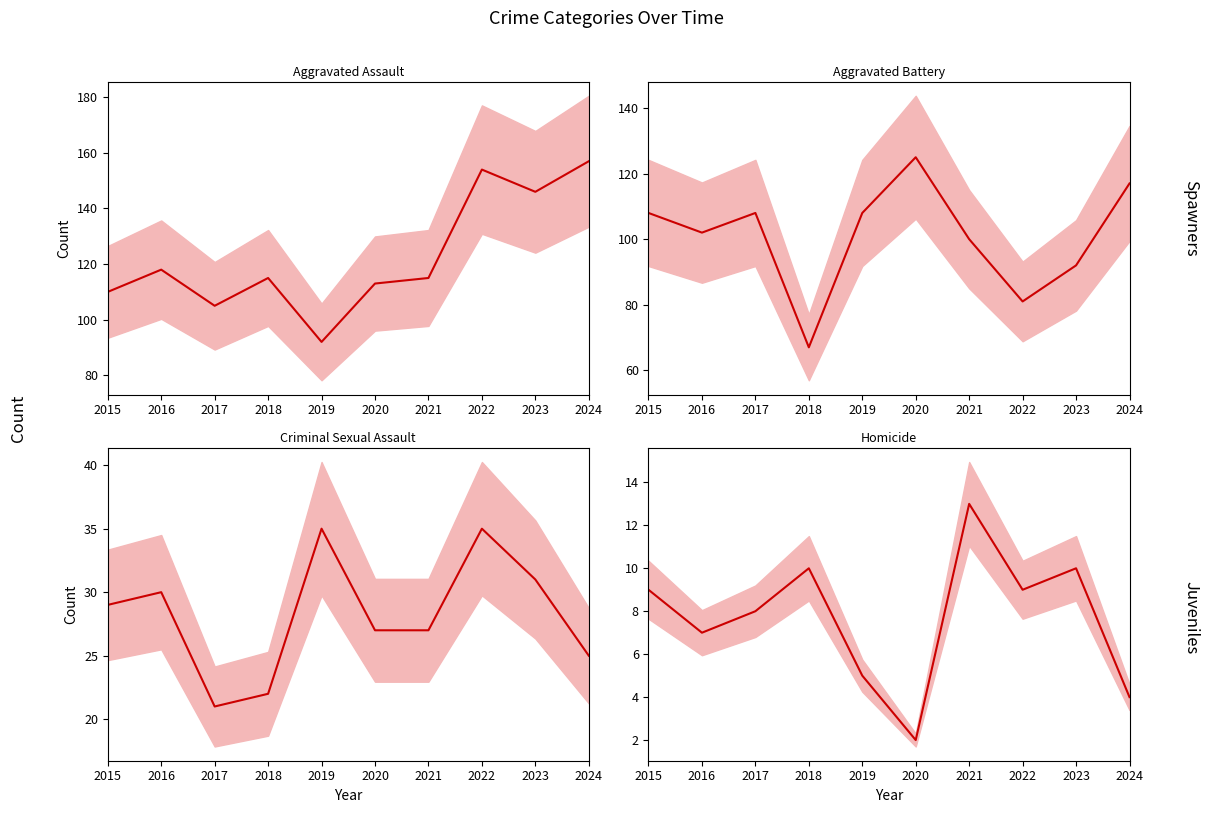

Between 2016 and 2024, which series saw the biggest shift?

Aggravated Assault